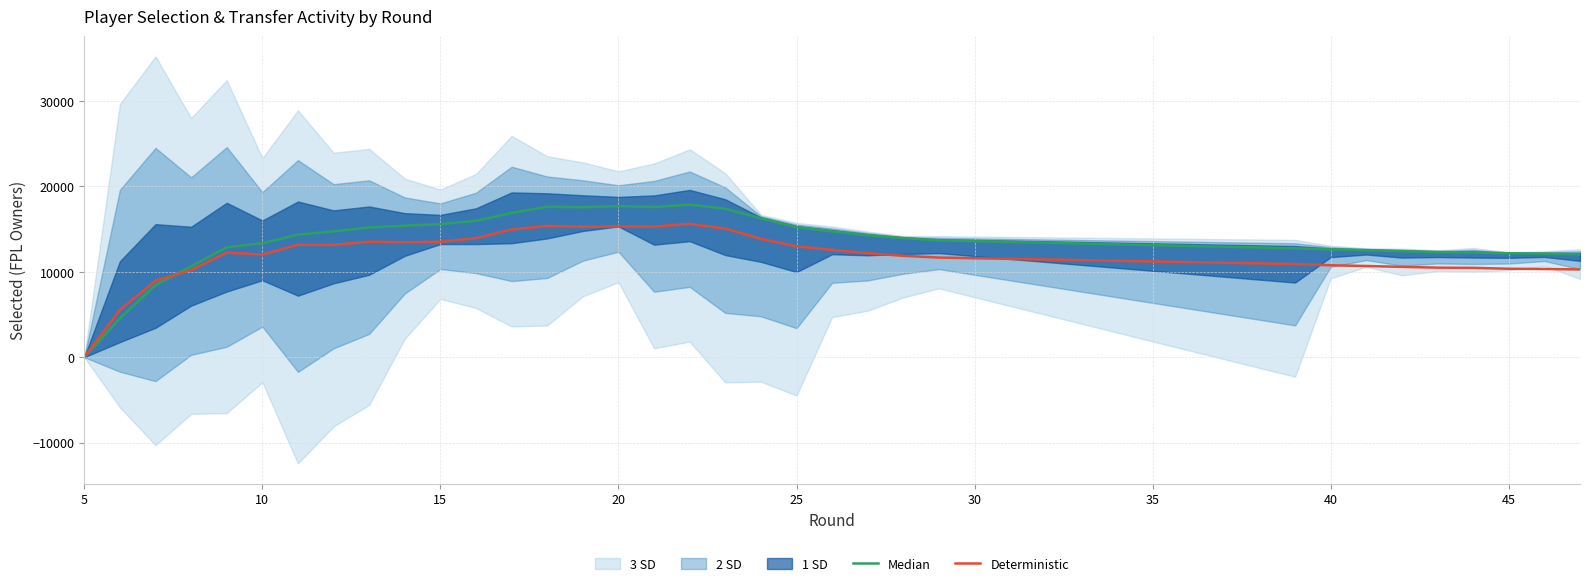

How many lines are shown in the chart?

2